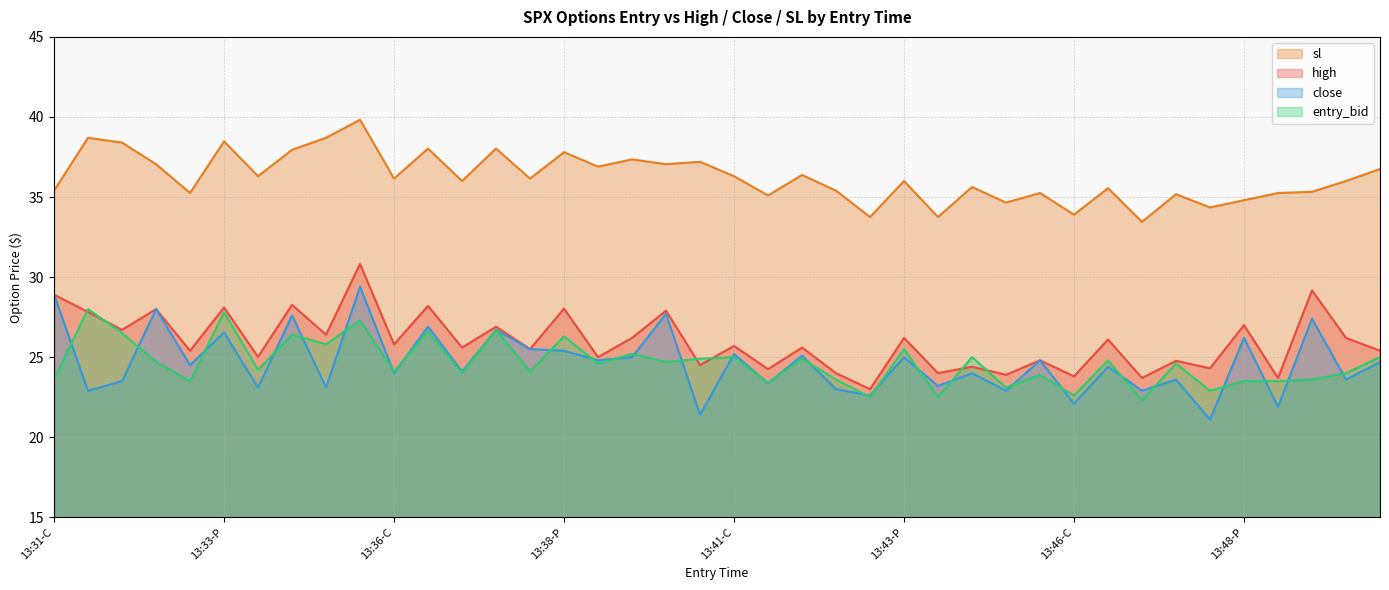

At how many categories does at least one series exceed 35?

33